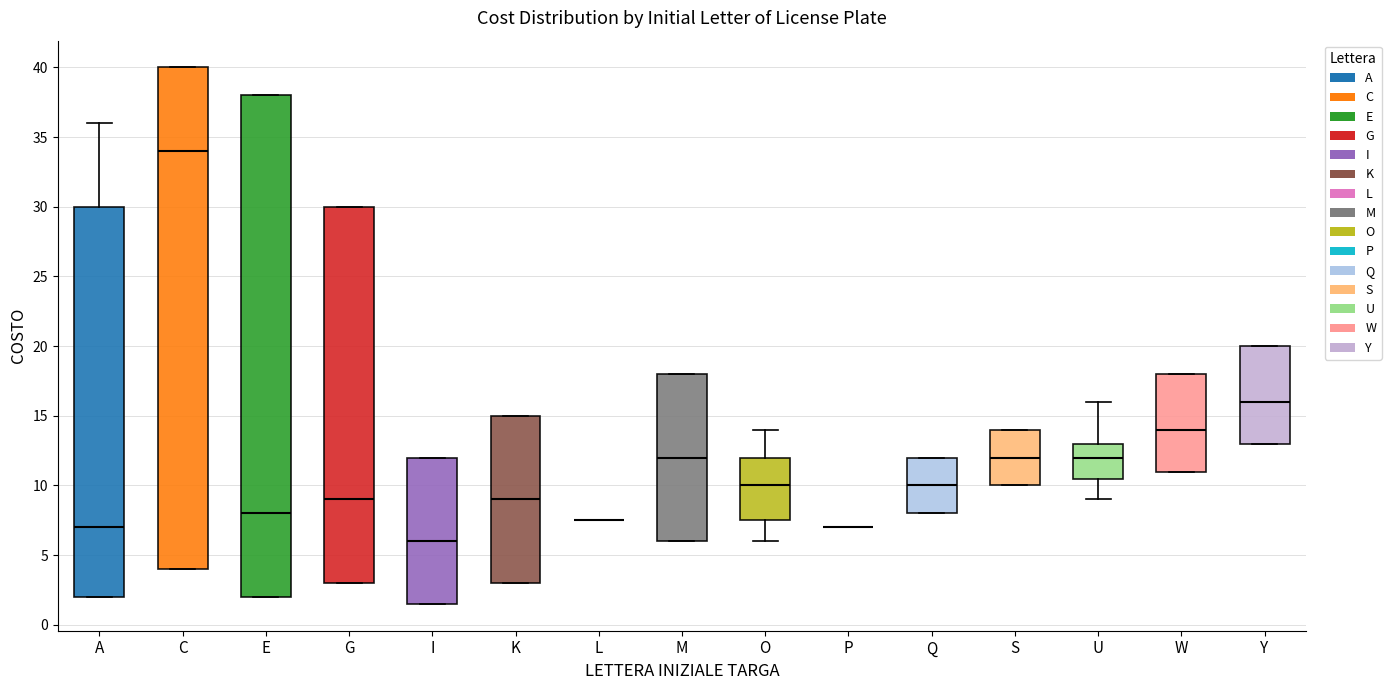

Where does the lower whisker of the box for O end on the y-axis? The values are not printed on the chart, so give them approximately, as read against the axis.

6.0